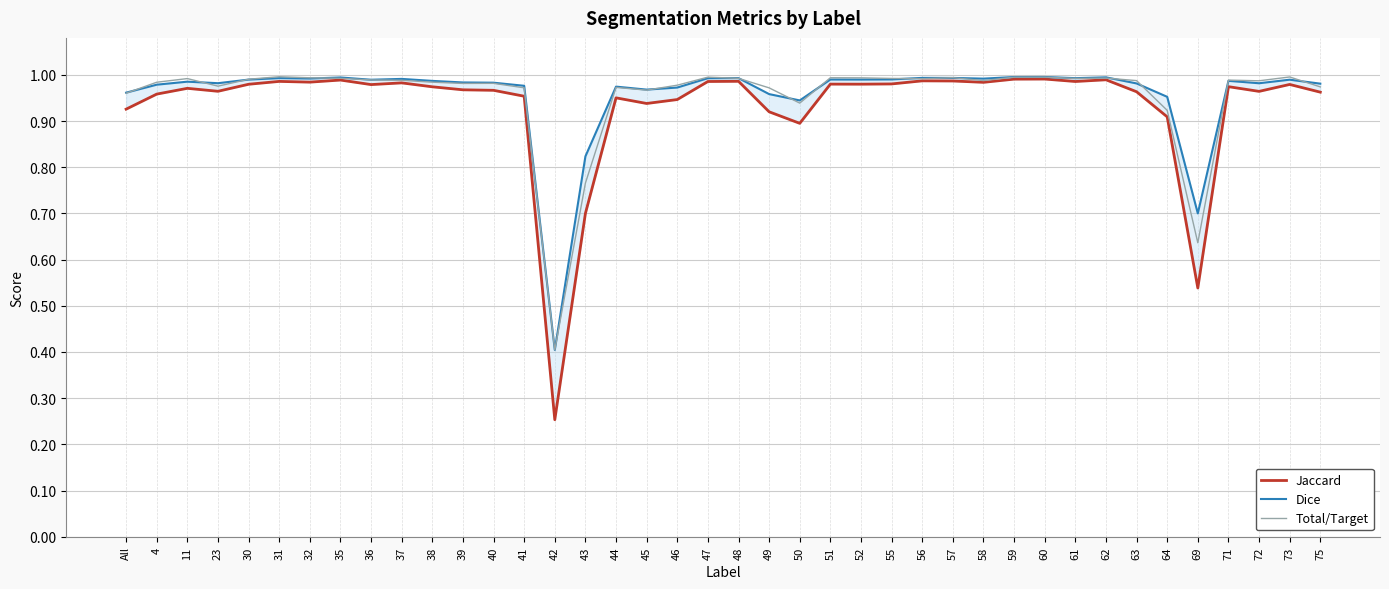

In Dice, how many points are higher than both neighbors (excluding endpoints)?

12